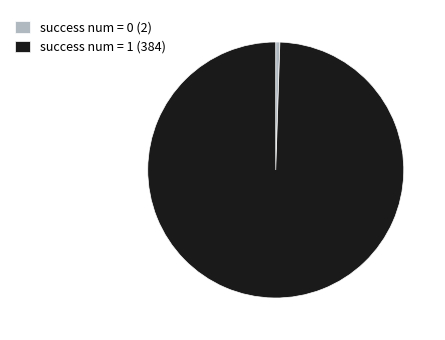

Between success num = 0 (2) and success num = 1 (384), which is larger?

success num = 1 (384)